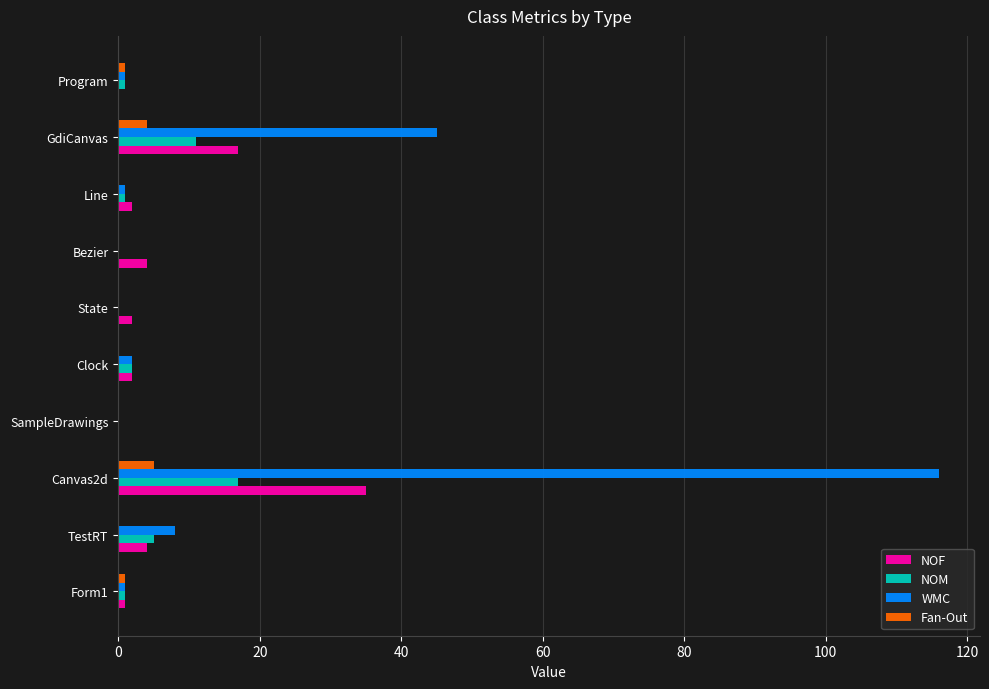

Which series has the largest total across all categories?

WMC